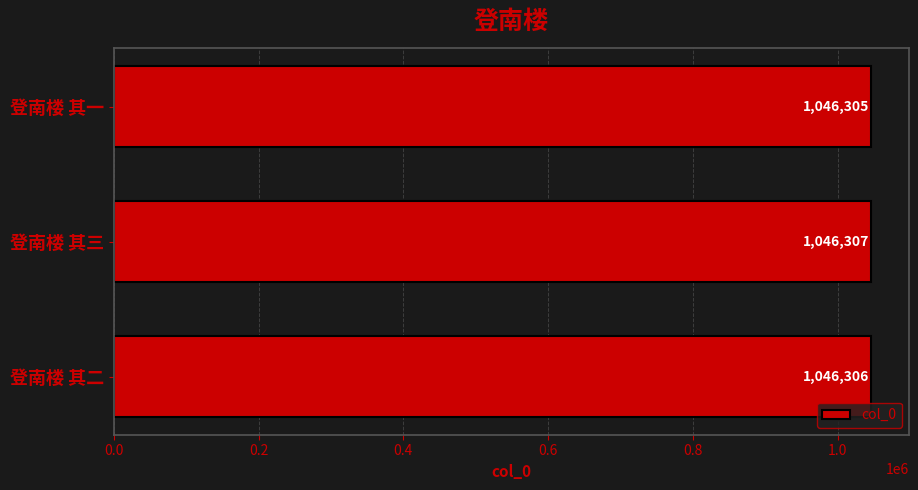

Is it true that the value at 登南楼 其二 is 1718635?

False